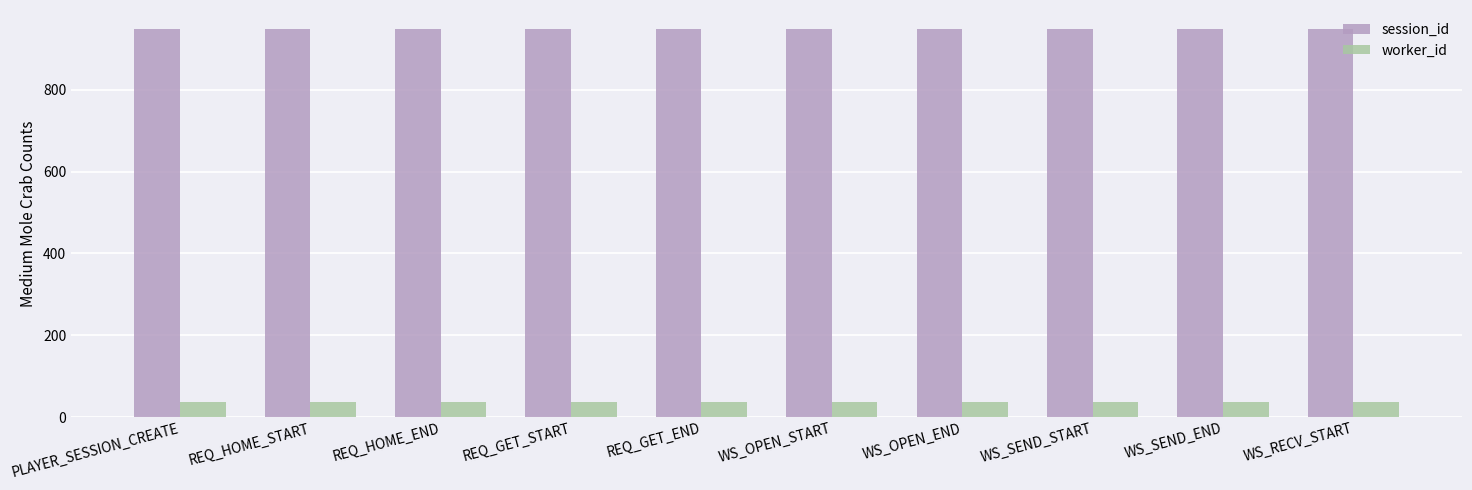

At how many categories does at least one series exceed 292?

10